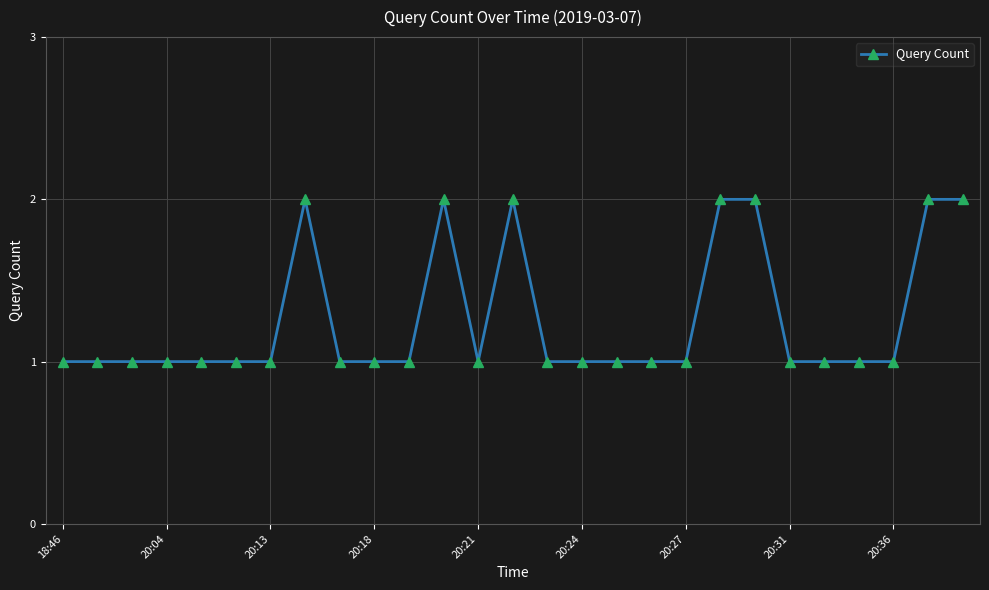

True or false: there are more than 2 points higher than both neighbors.

True